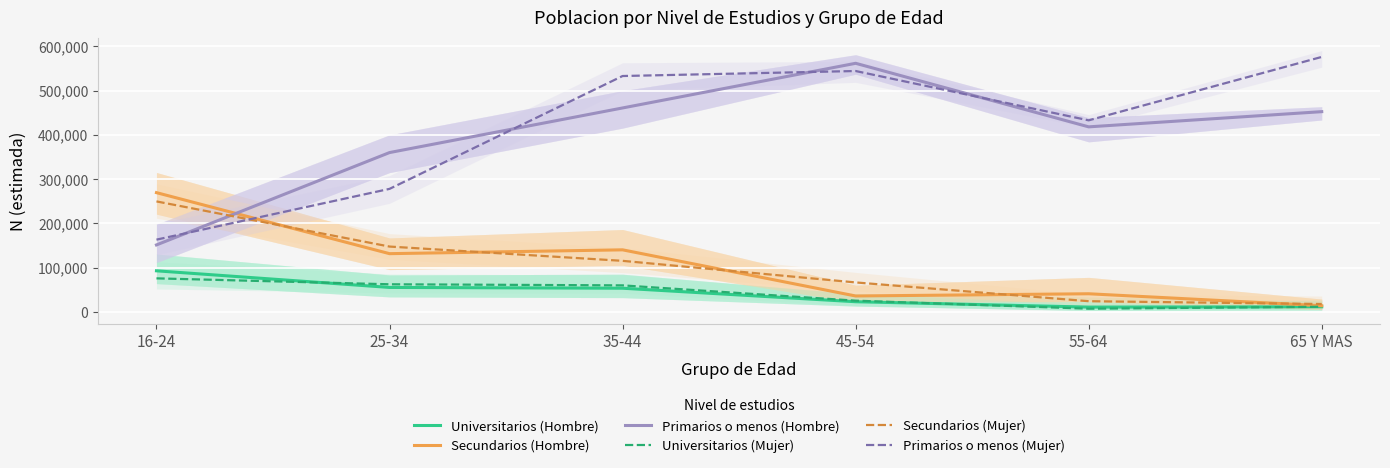

What is the minimum value shown in the chart?

7037